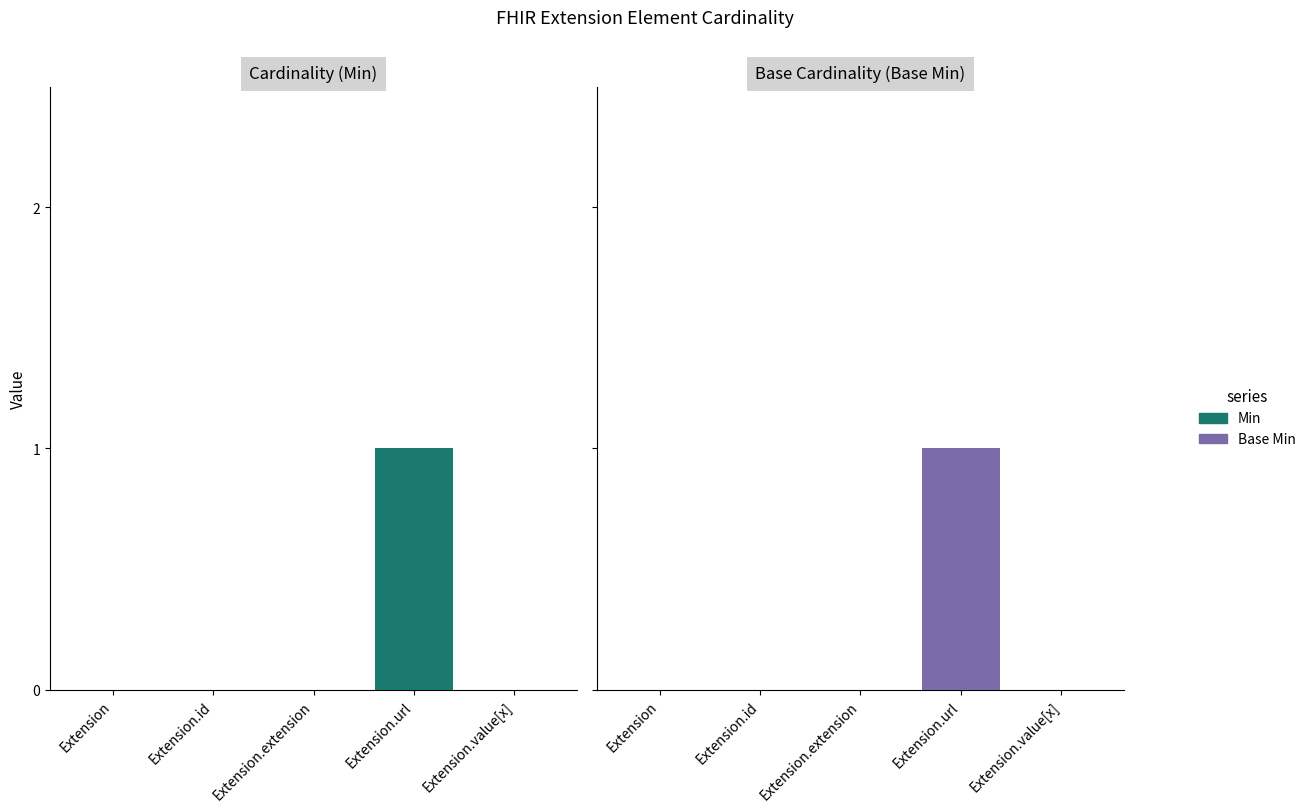

Is it true that Min equals 1 at Extension.url?

False